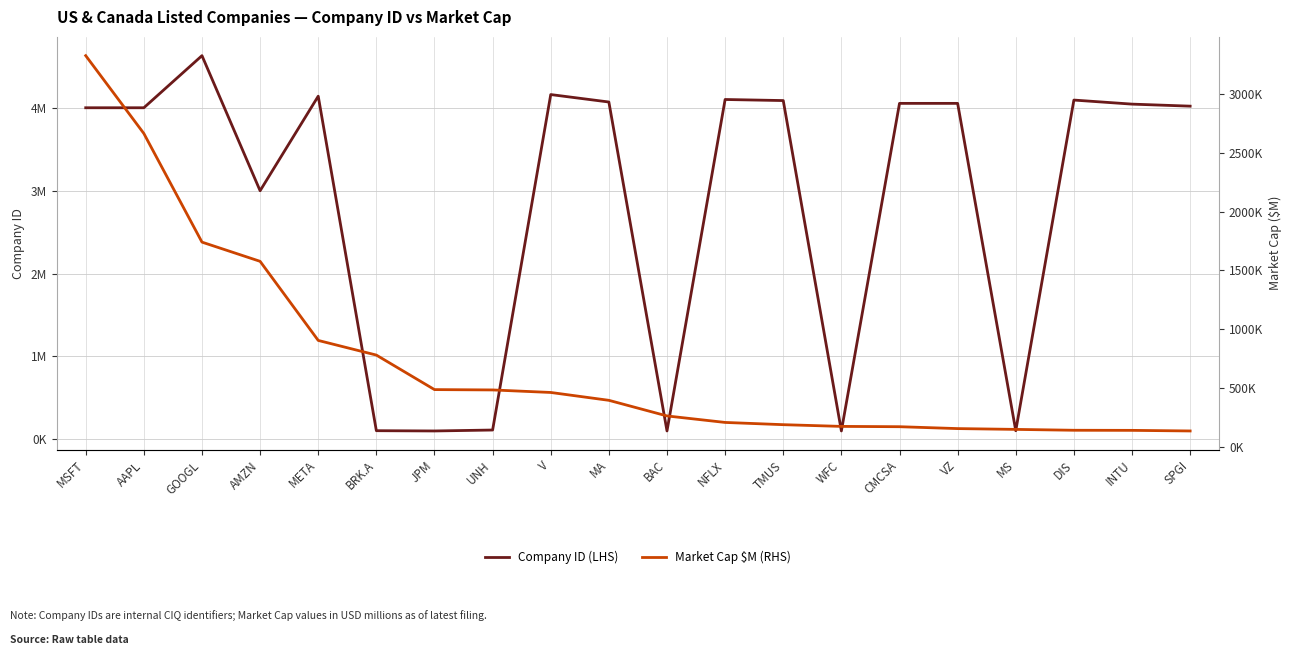

Is the value of Company ID (LHS) at GOOGL greater than the value of Market Cap $M (RHS) at MA?

Yes